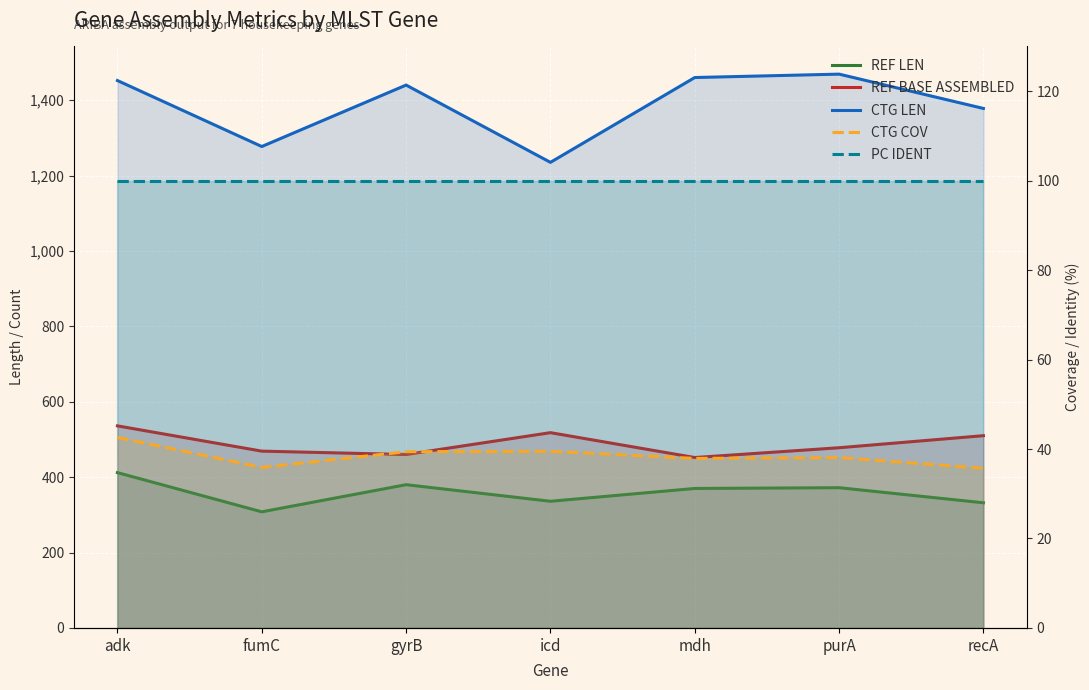

Which label corresponds to the largest value in the chart?

purA